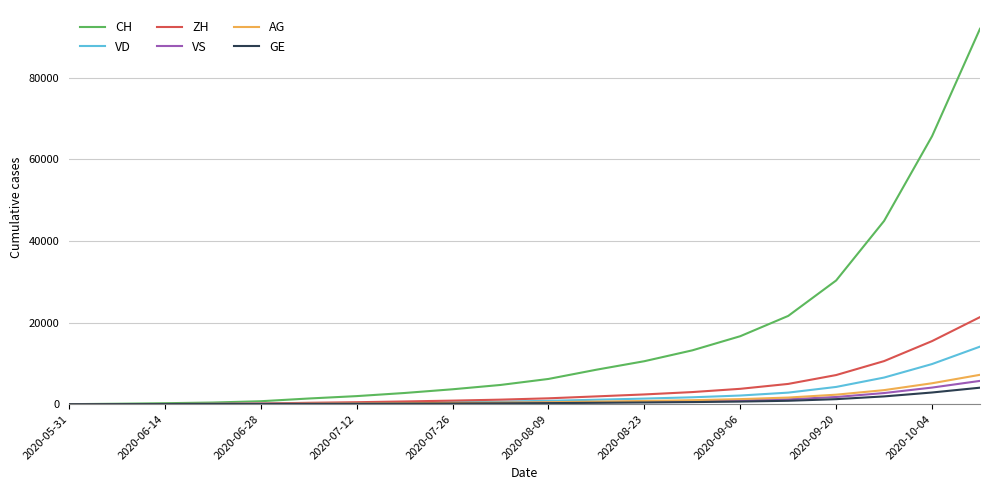

What is the greatest value displayed?

92055